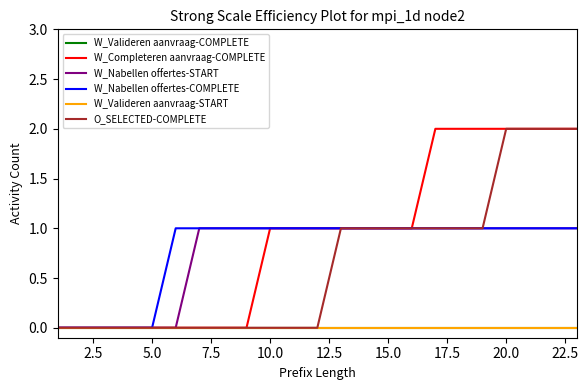

Does the chart display data point markers on the line(s)?

No